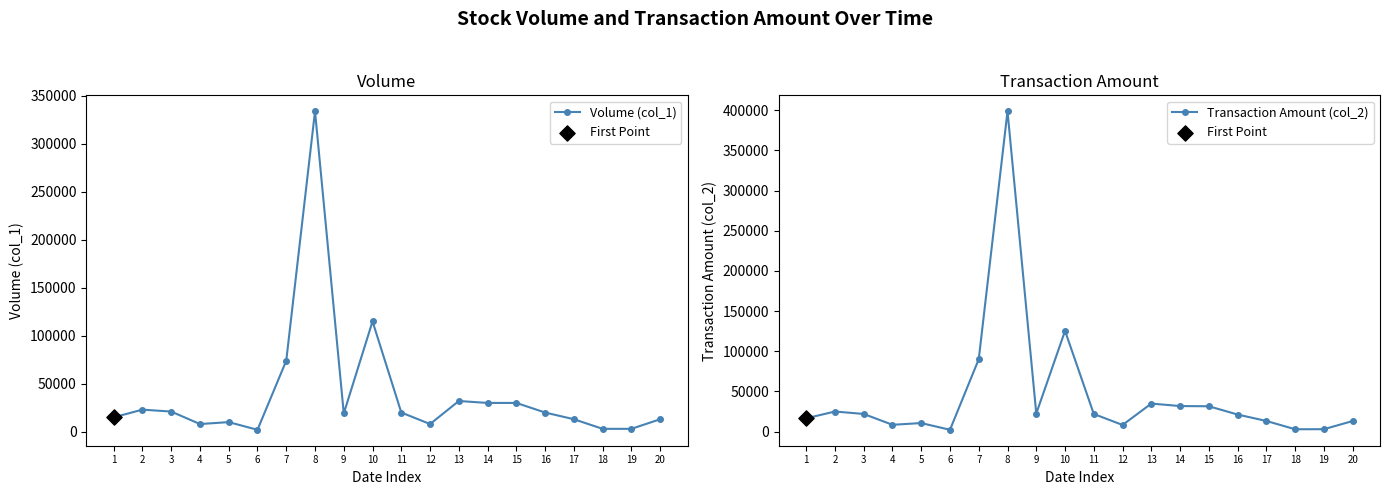

Which series reaches the minimum Y coordinate?

Volume (col_1)